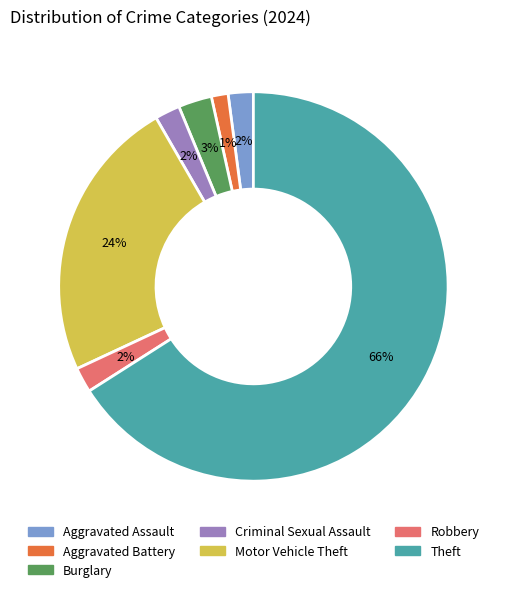

What is the majority slice?

Theft